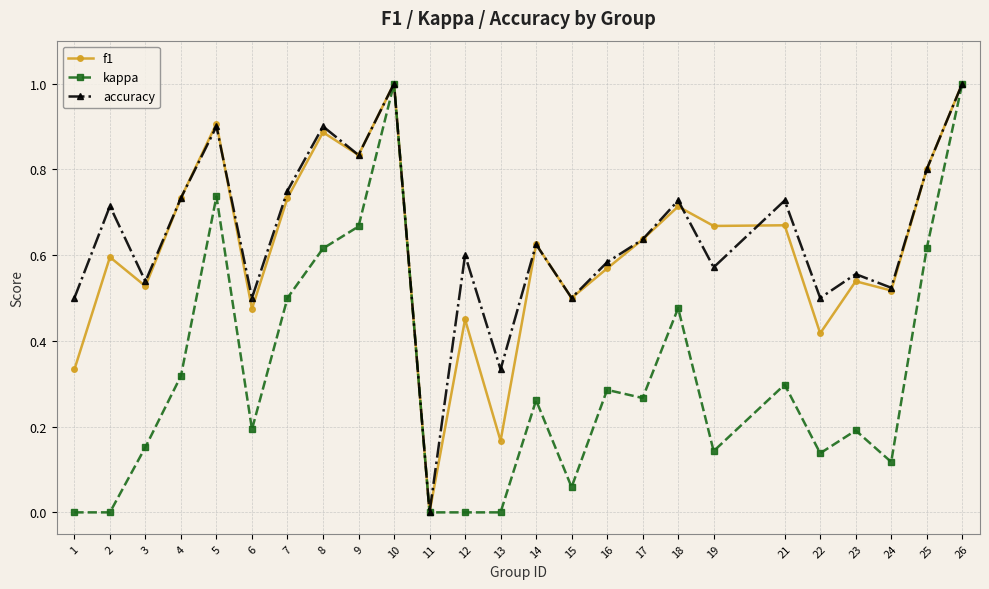

Between 6 and 11, which series saw the biggest shift?

accuracy